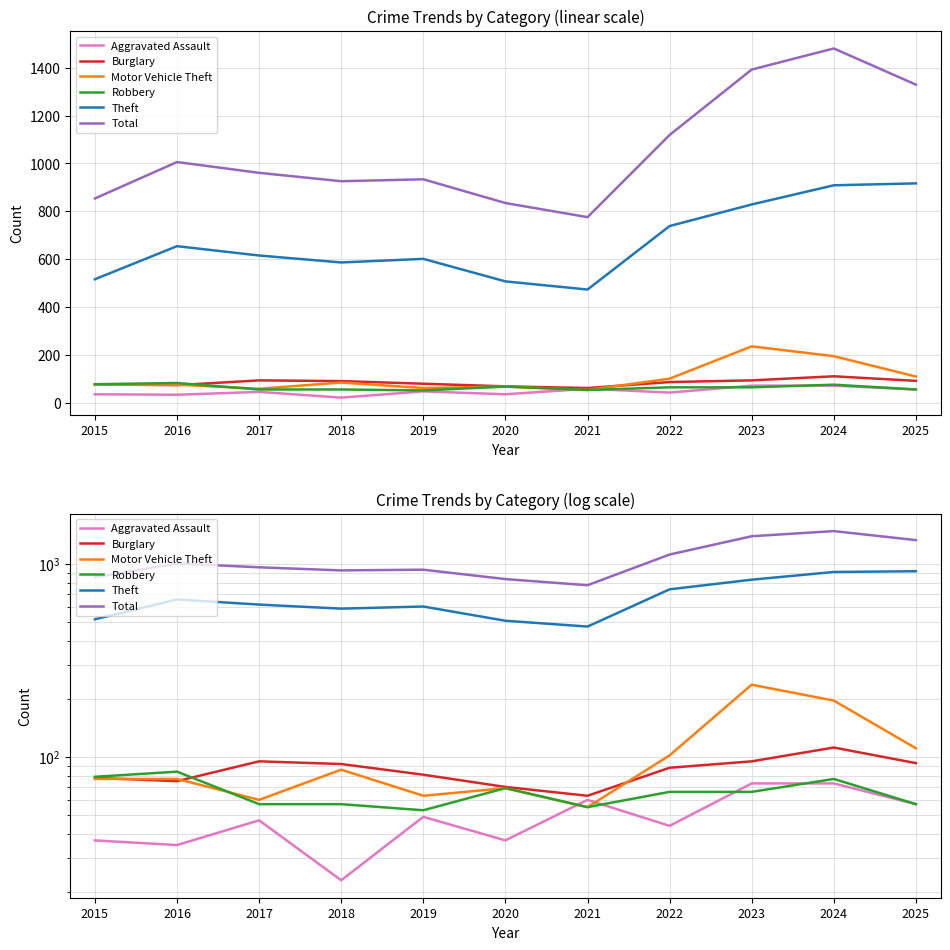

True or false: Motor Vehicle Theft has more than 1 points higher than both neighbors.

True